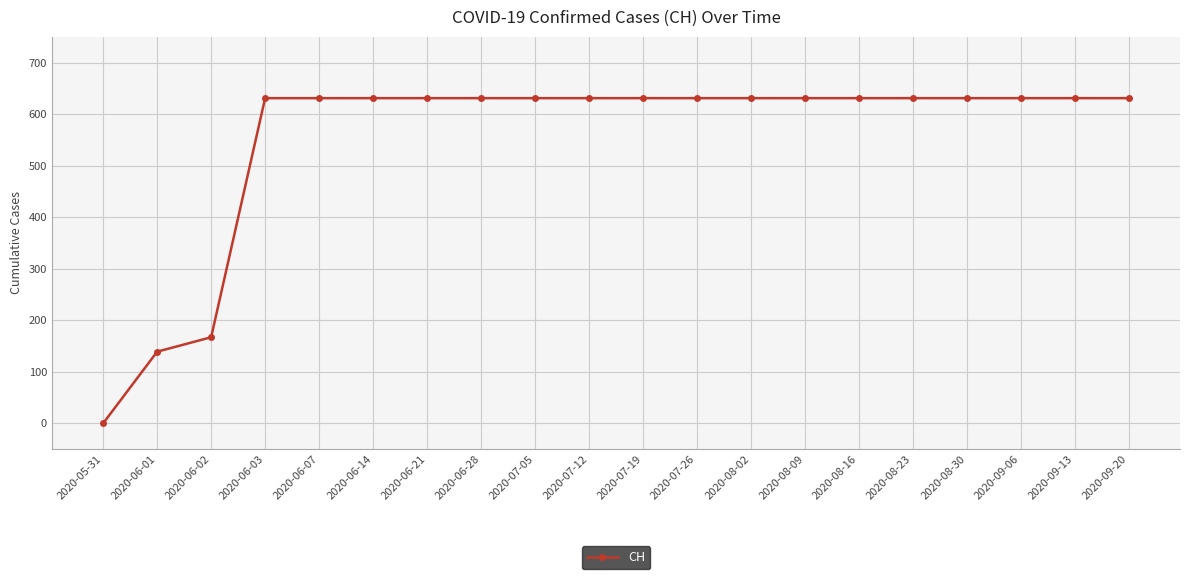

At which category does the chart reach its minimum across all series?

2020-05-31